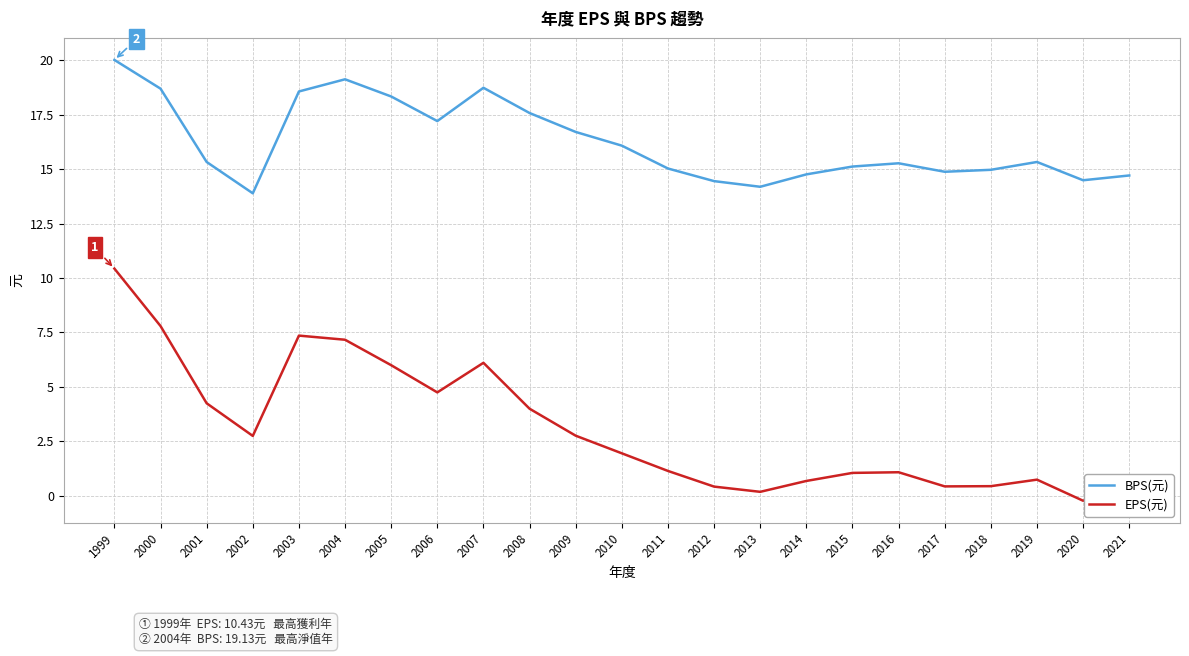

What is the difference between the EPS(元) values at 2016 and 2000?

6.7